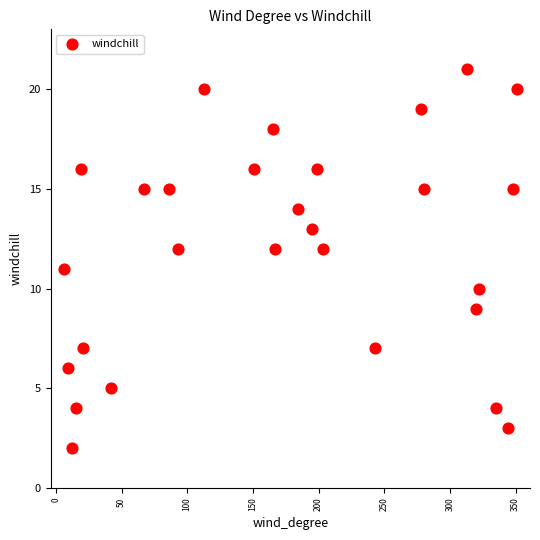

What is the range of X values (max minus min)?

345